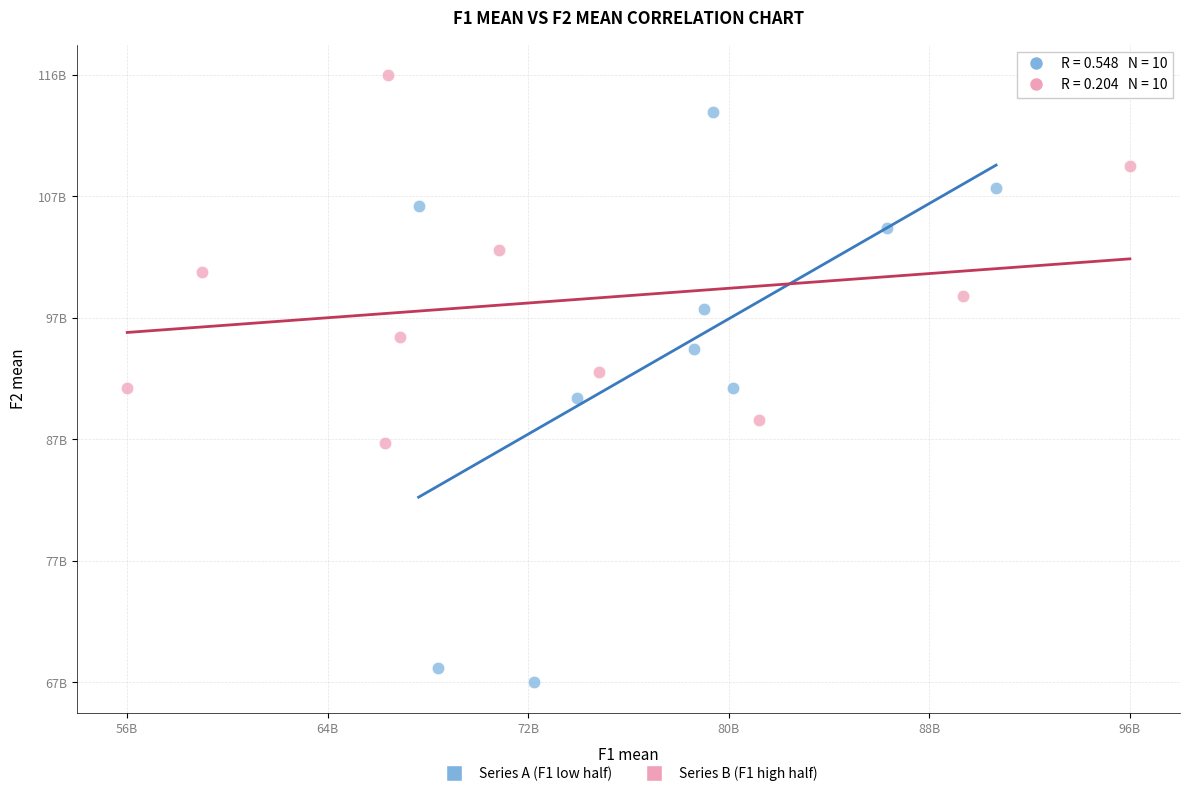

What are all the series names shown in the legend?

Series A (F1 low half), Series B (F1 high half)